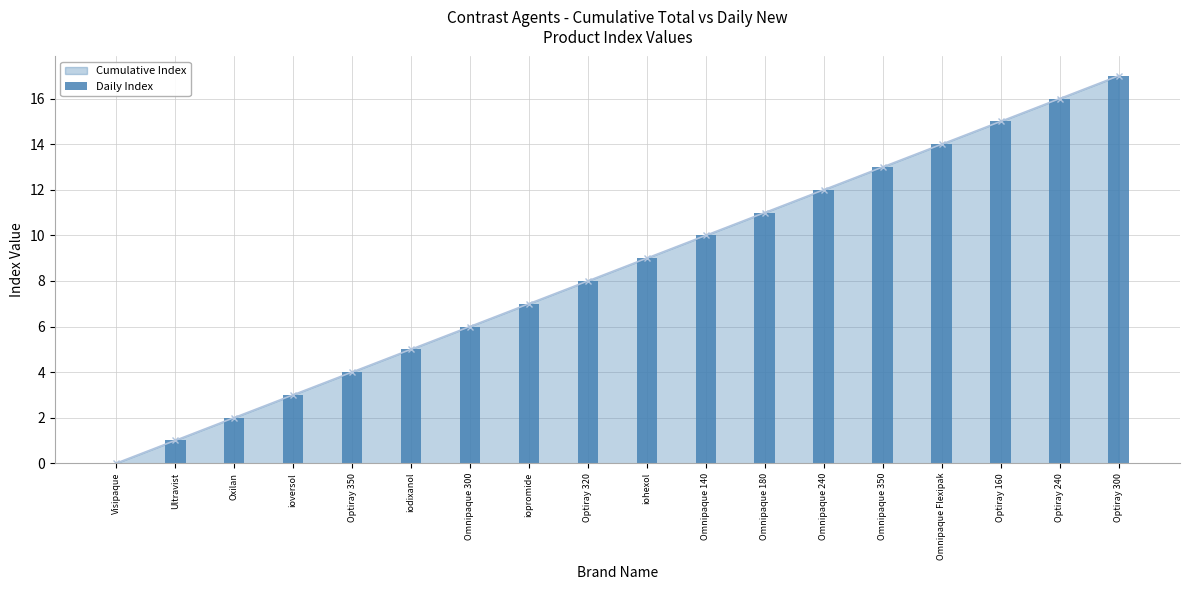

The chart shows a value of 8 at Optiray 320. True or false?

True